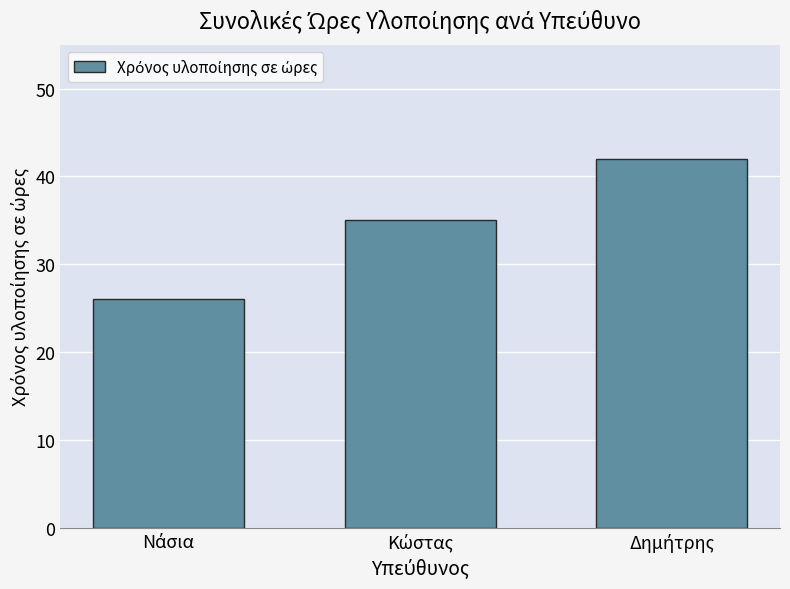

How many distinct data groups are displayed?

1